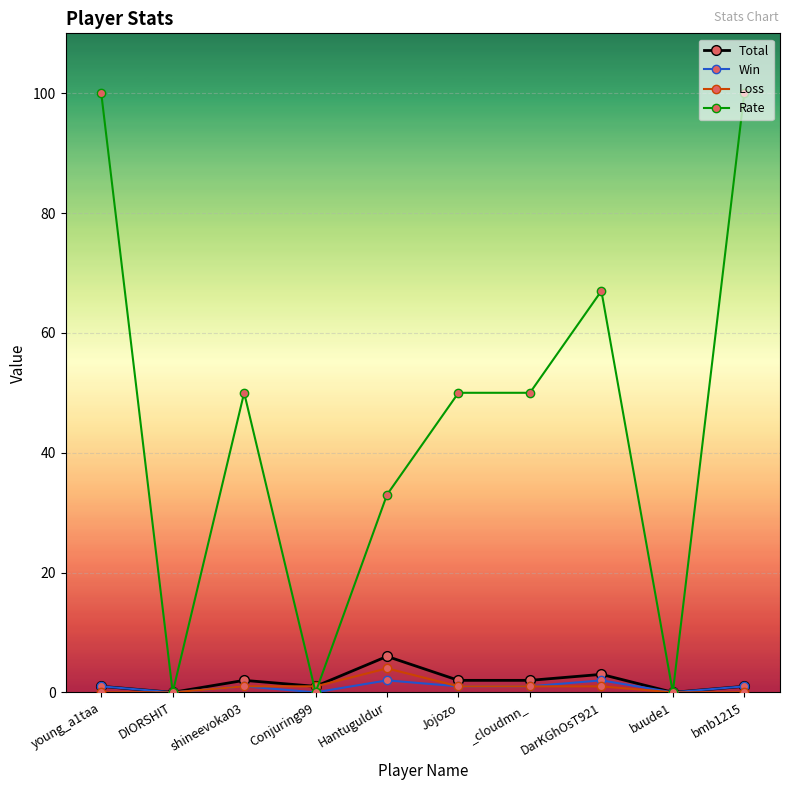

The Rate series shows 80 at Jojozo. True or false?

False